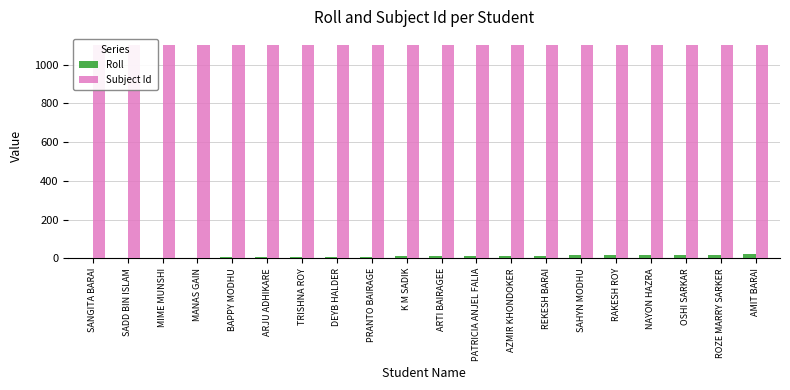

Between DEYB HALDER and ARTI BAIRAGEE, which series saw the biggest shift?

Roll